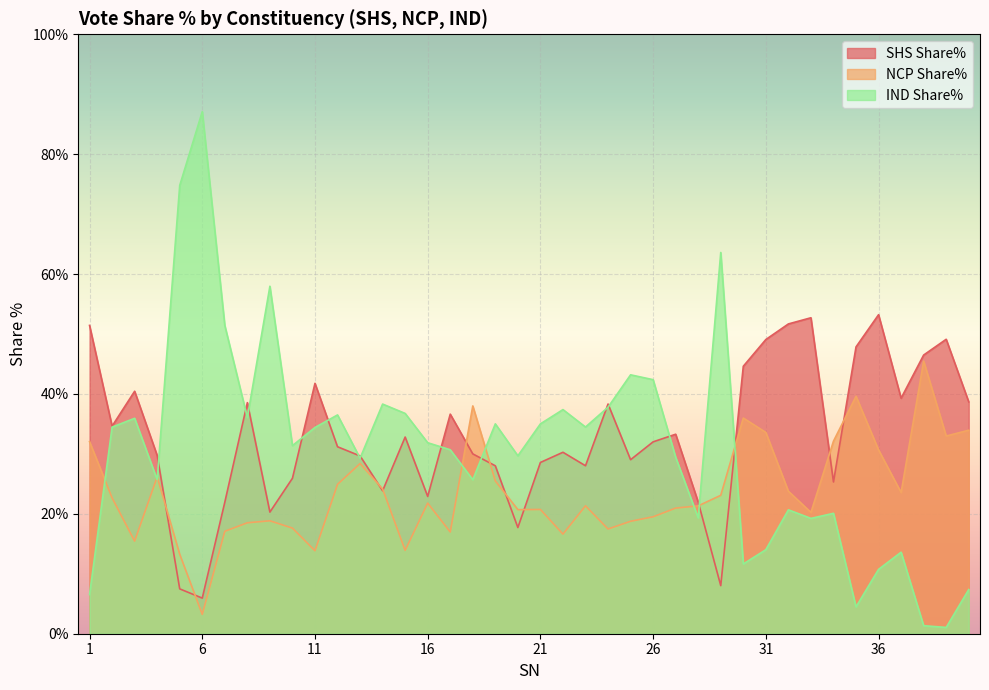

After their last crossing, which series has the higher values: SHS Share% or IND Share%?

SHS Share%